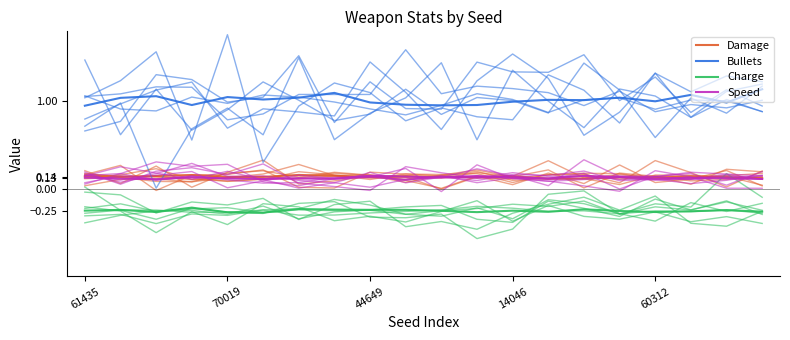

How many Speed values are between 0 and 1?

20